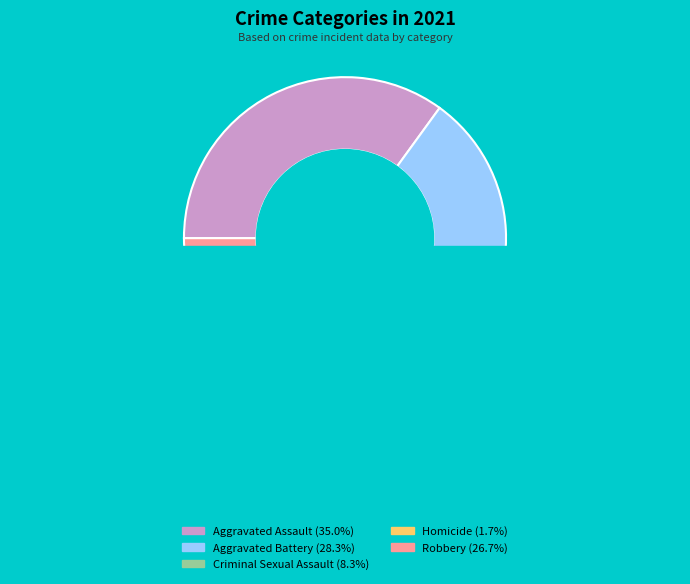

Between Robbery and Criminal Sexual Assault, which is larger?

Robbery